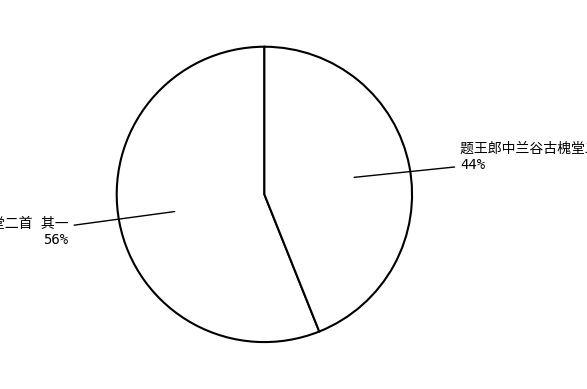

To the nearest percent, what is the average slice percentage?

50%